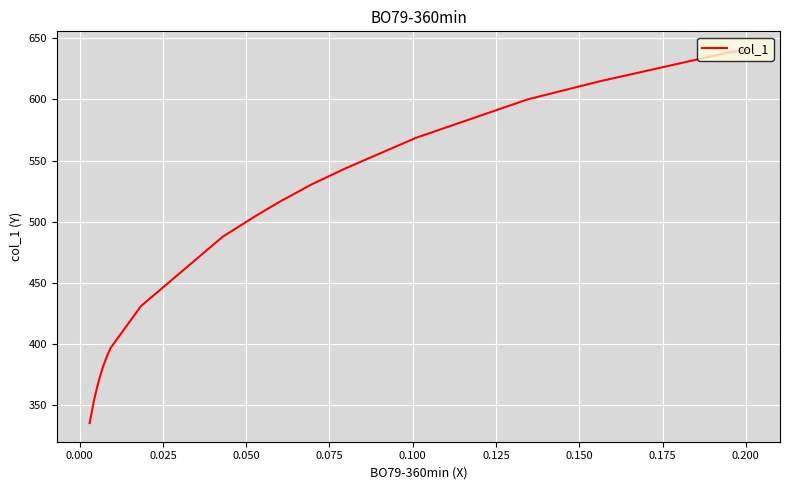

What is the value of the 19th point from the left?

353.6